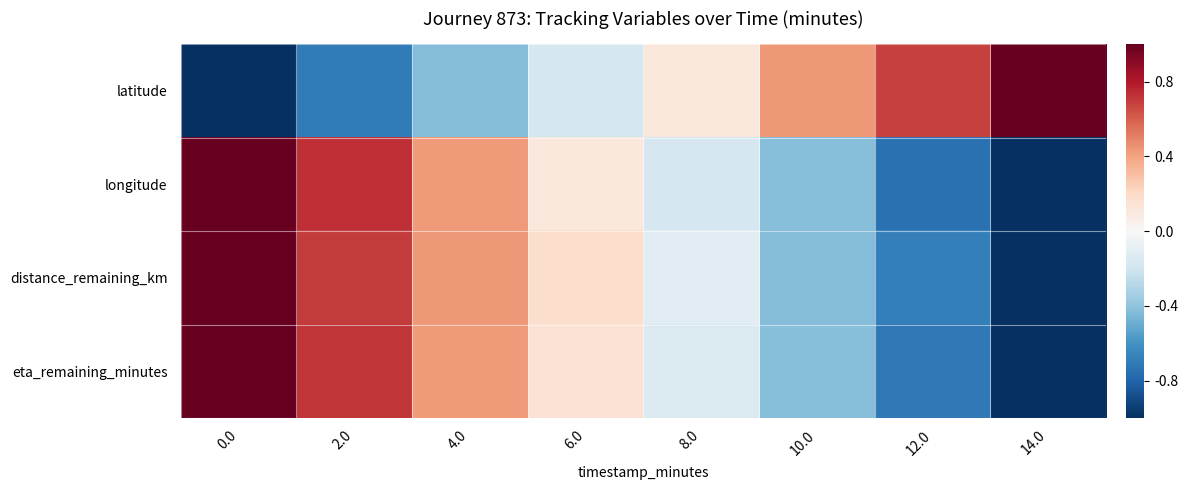

What is the greatest value displayed?

1.0